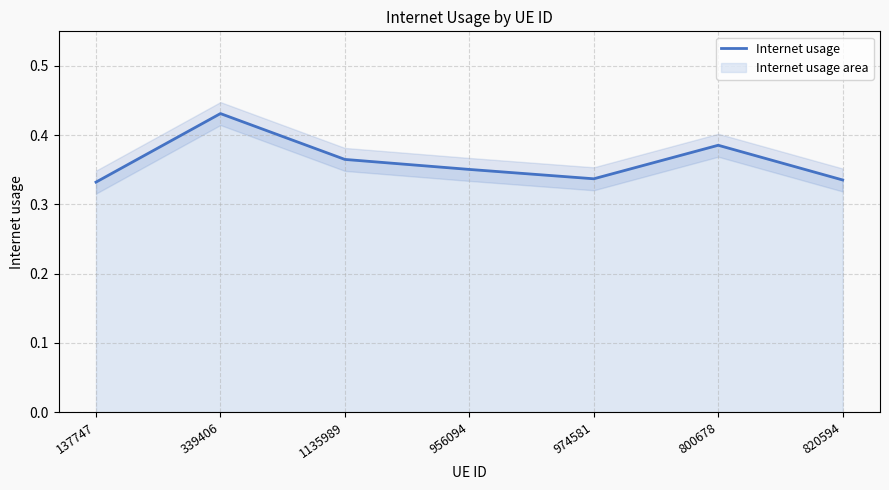

What is the maximum value shown in the chart?

0.4